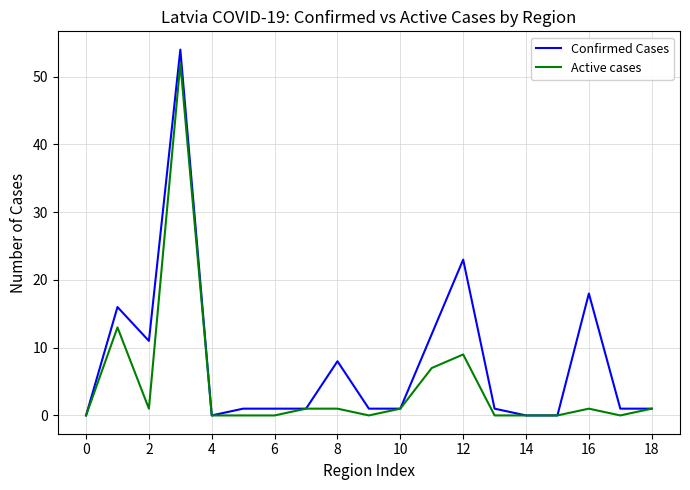

Which series has the largest total across all categories?

Confirmed Cases